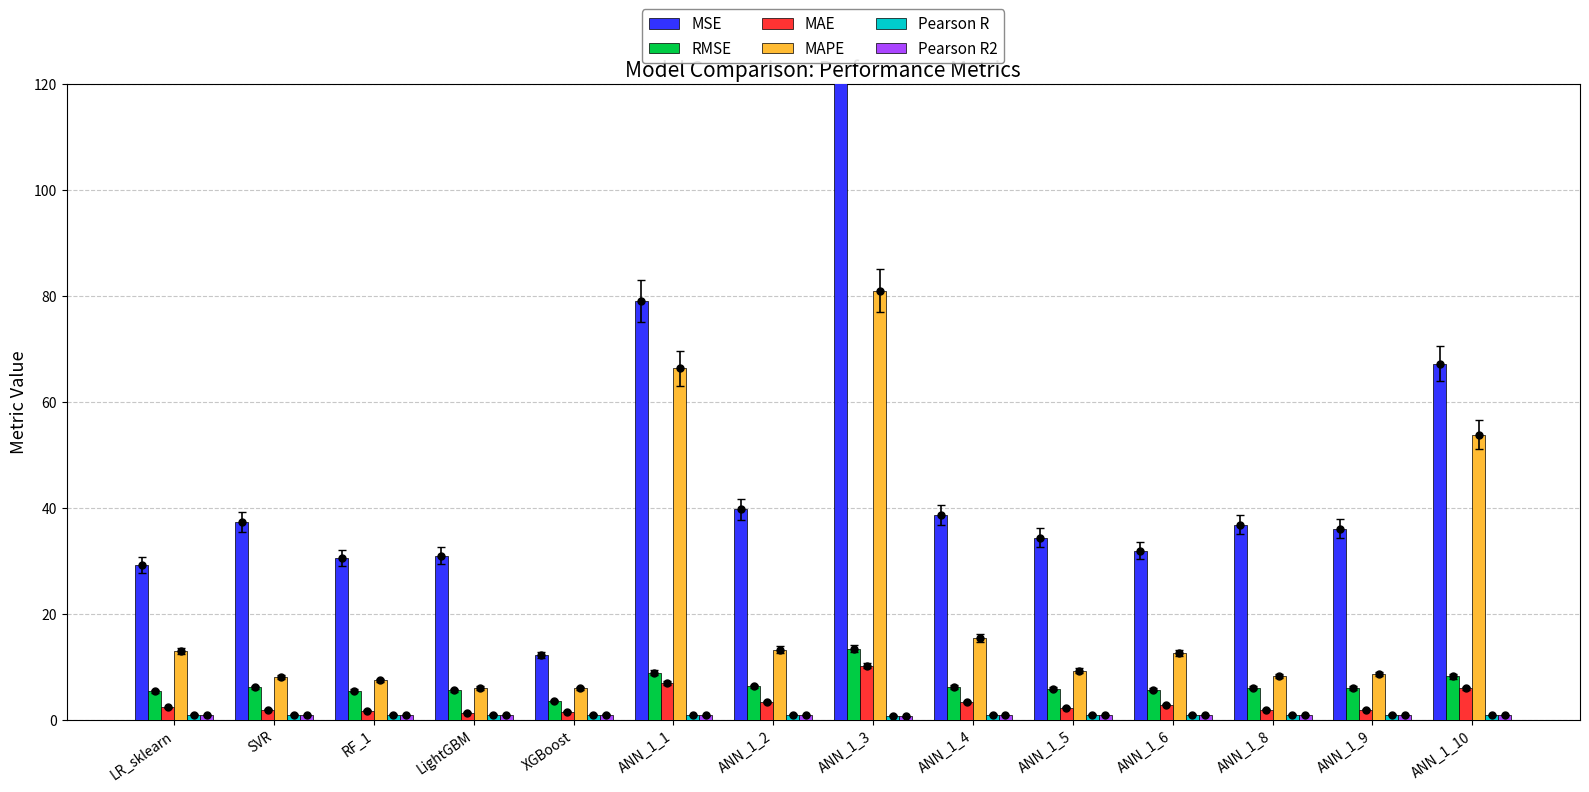

How many distinct data groups are displayed?

6